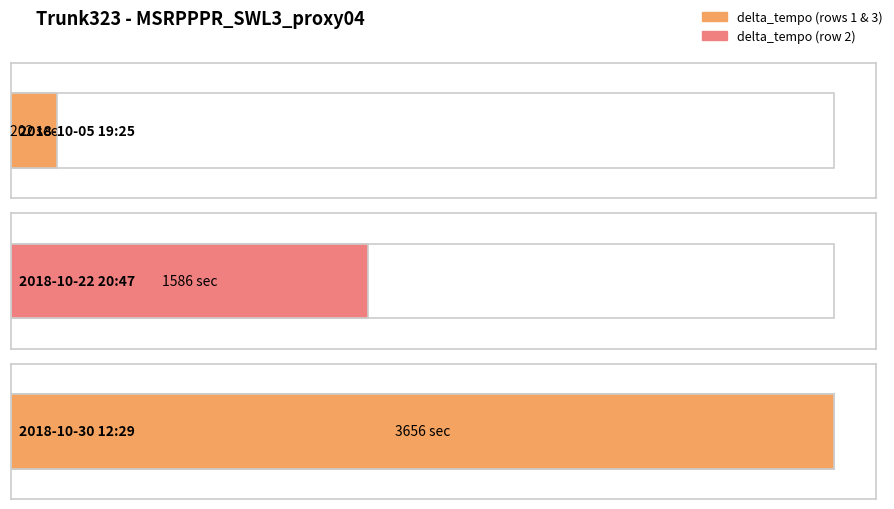

The value at 2018-10-30 12:29 is 3656. True or false?

True